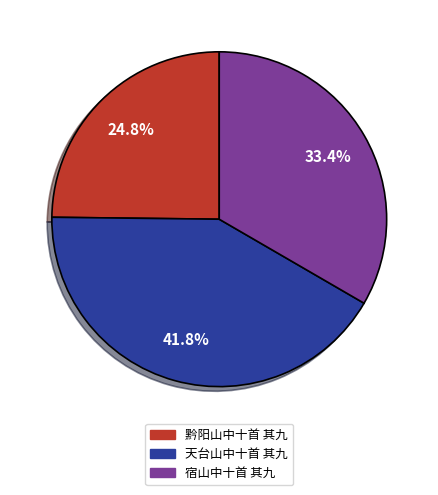

How many segments does this pie chart have?

3